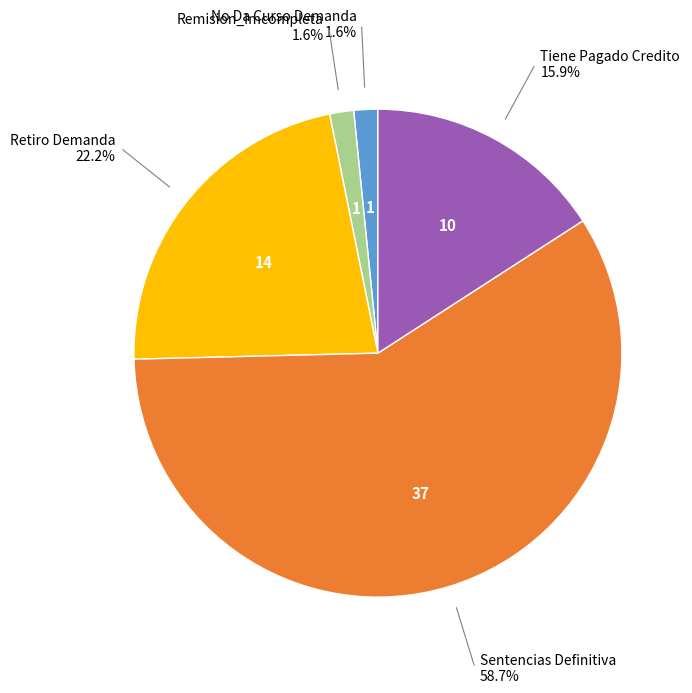

Is there a majority slice in this chart?

Yes